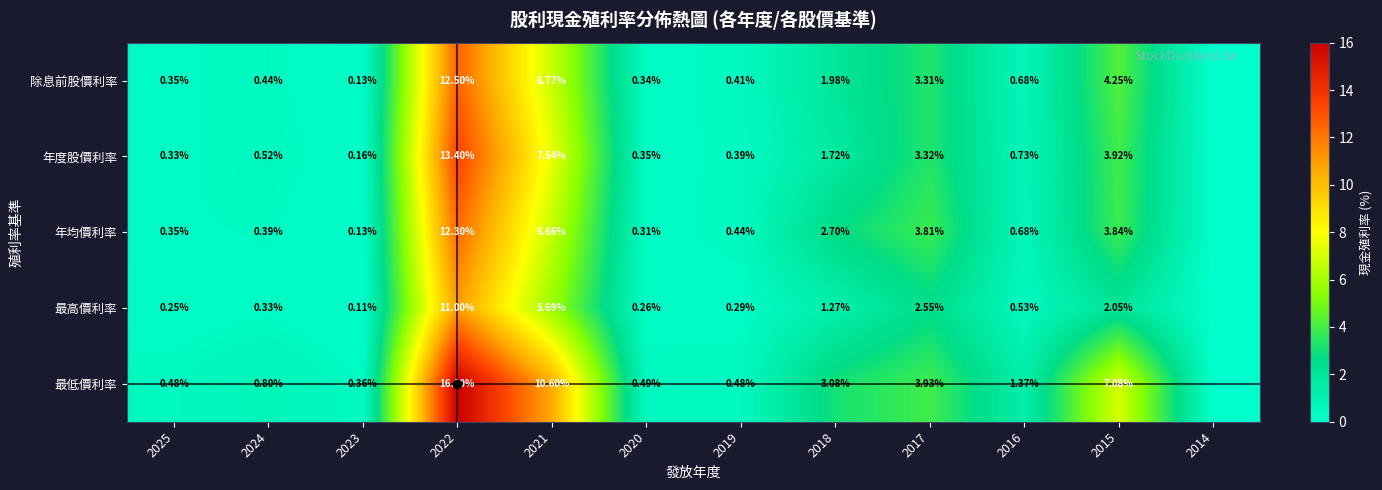

Is the value of 最高價利率 at 2016 greater than the value of 最低價利率 at 2017?

No